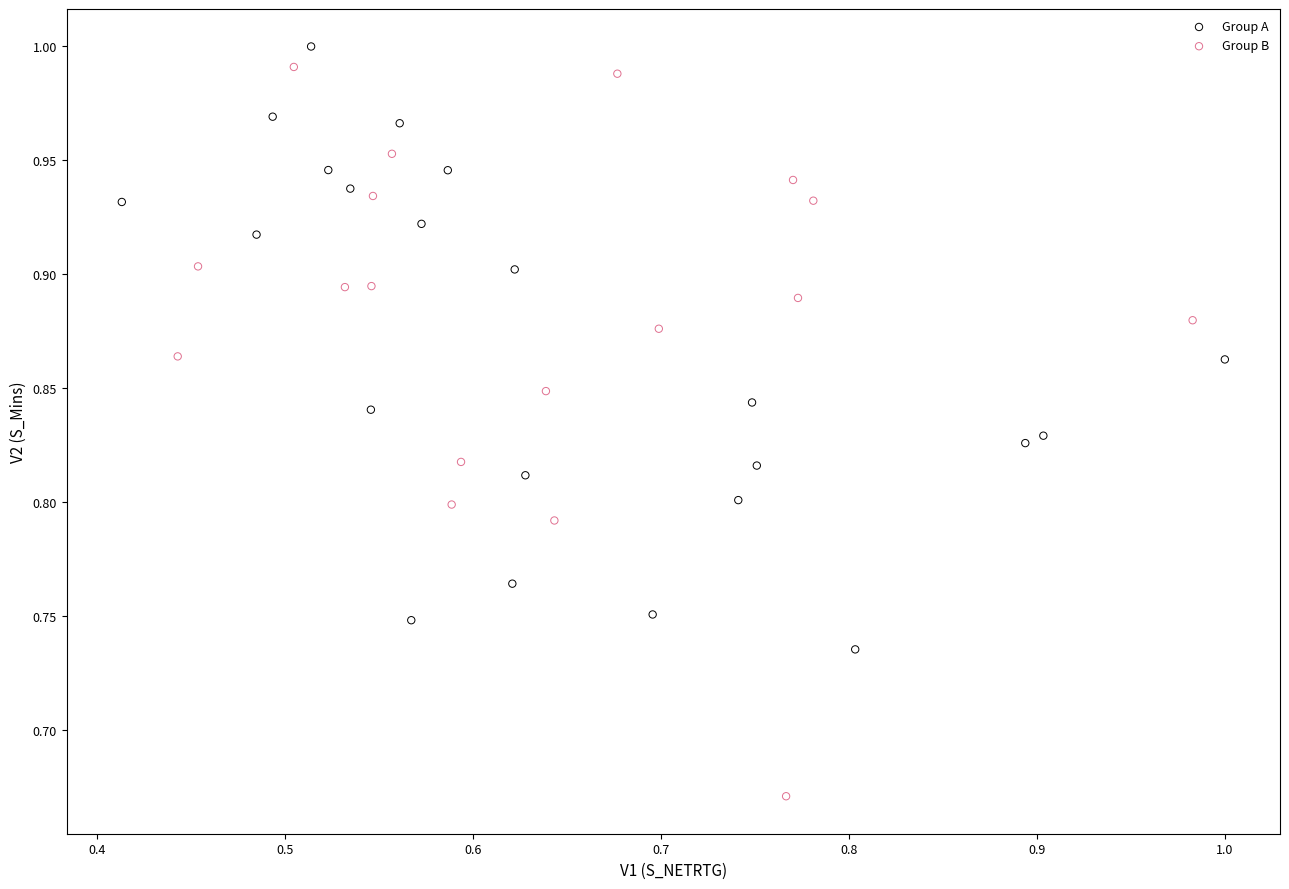

Which series has the widest spread of Y values?

Group B